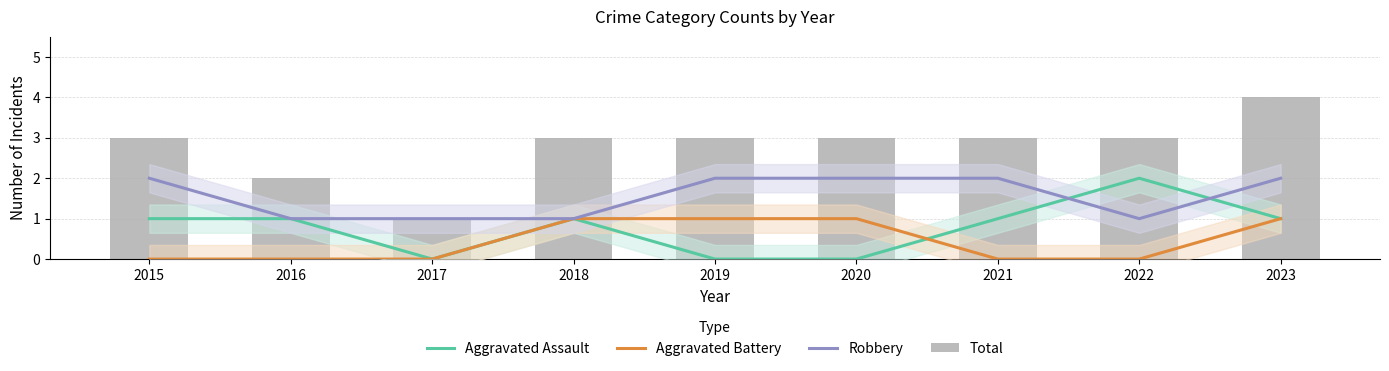

The Total series shows 1 at 2021. True or false?

False